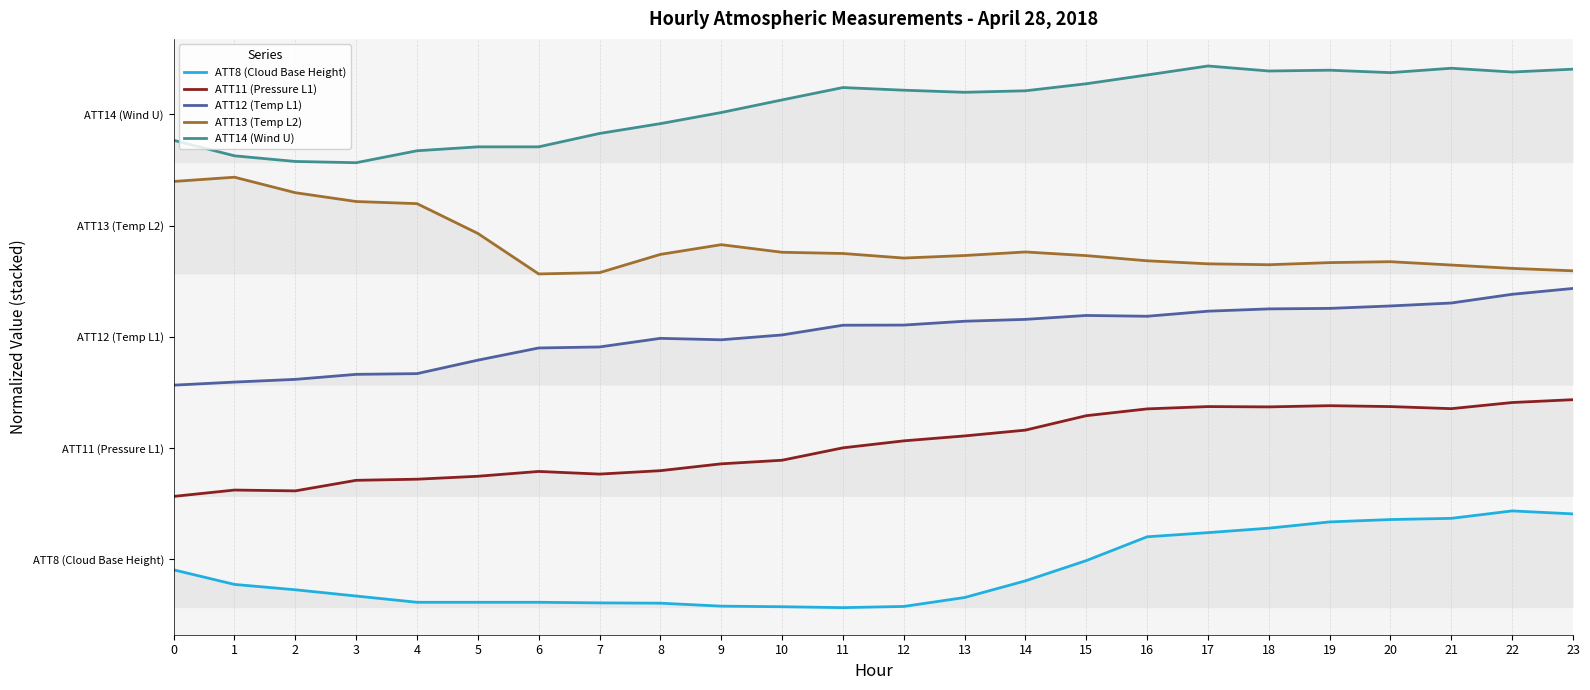

Is the value of ATT14 (Wind U) at 20 greater than the value of ATT13 (Temp L2) at 17?

Yes